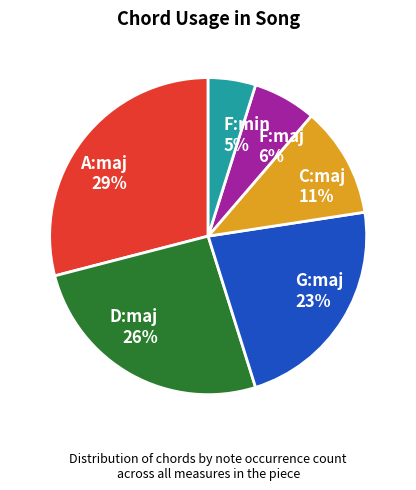

To the nearest percent, what is the difference between the A:maj and D:maj slice percentages?

3%